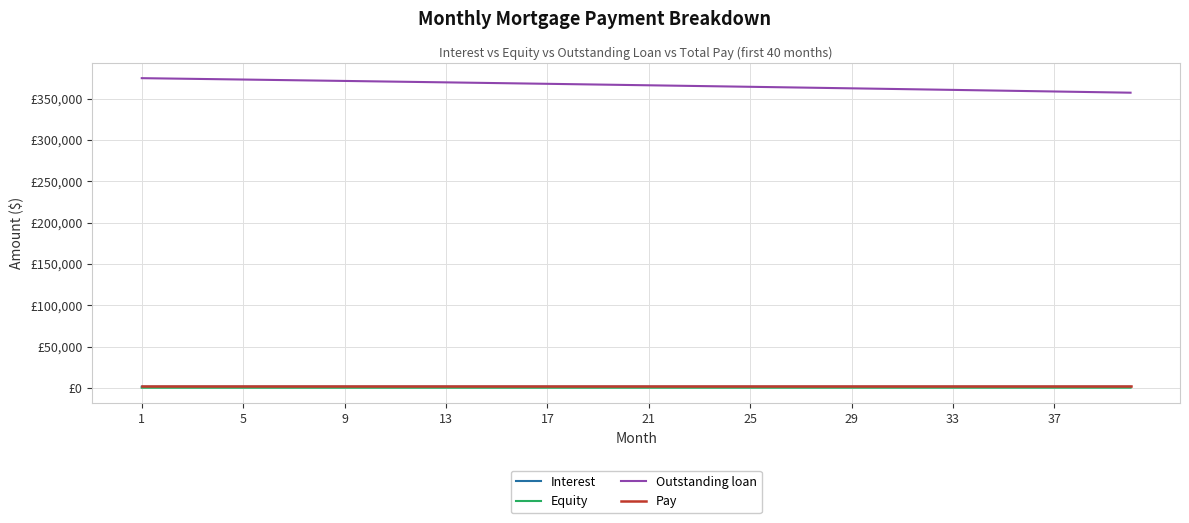

What is the sum of all Outstanding loan values?

14642465.8